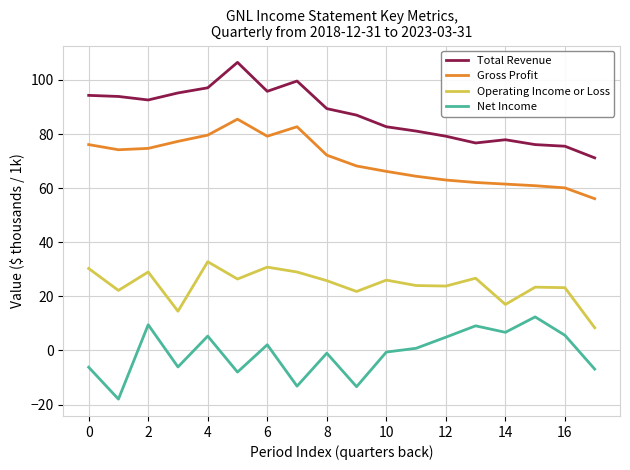

True or false: Net Income and Total Revenue cross at least once.

False